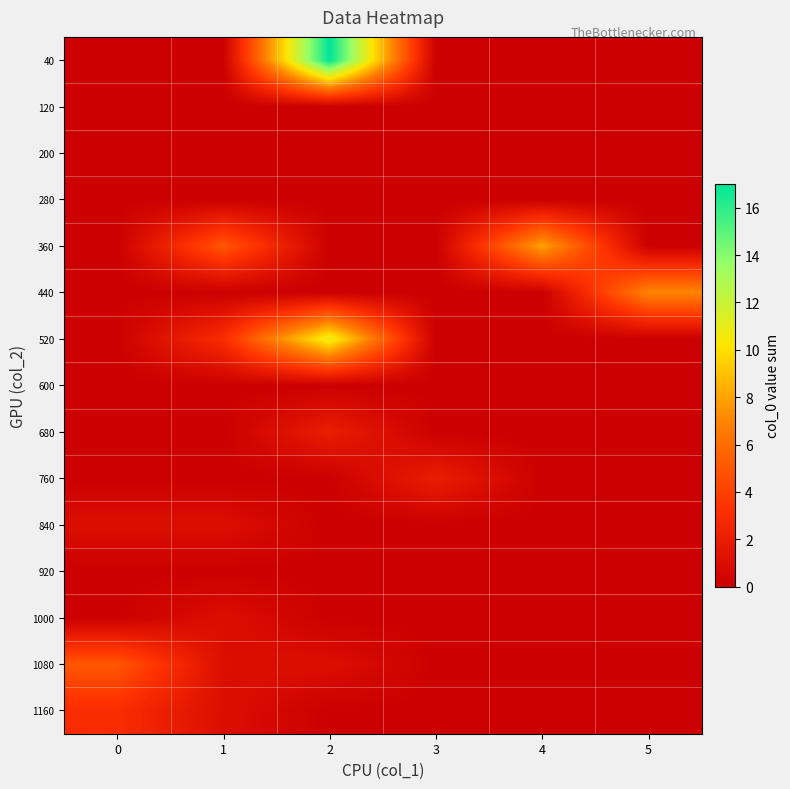

Reading left to right, list all the values displayed in this chart.

40: 0=0	1=0	2=17	3=0	4=0	5=0
120: 0=0	1=0	2=0	3=0	4=0	5=0
200: 0=0	1=0	2=0	3=0	4=0	5=0
280: 0=0	1=0	2=0	3=0	4=0	5=0
360: 0=0	1=5	2=0	3=0	4=8	5=0
440: 0=0	1=0	2=0	3=0	4=0	5=7
520: 0=0	1=3	2=11	3=0	4=0	5=0
600: 0=0	1=0	2=0	3=0	4=0	5=0
680: 0=0	1=0	2=2	3=0	4=0	5=0
760: 0=0	1=0	2=0	3=2	4=0	5=0
840: 0=1	1=1	2=0	3=0	4=0	5=0
920: 0=0	1=0	2=0	3=0	4=0	5=0
1000: 0=0	1=1	2=0	3=0	4=0	5=0
1080: 0=5	1=1	2=1	3=0	4=0	5=0
1160: 0=3	1=1	2=0	3=0	4=0	5=0